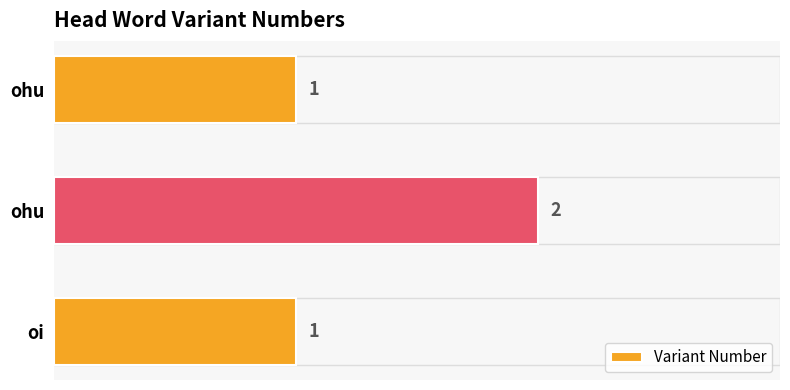

How many categories are shown in the chart?

3